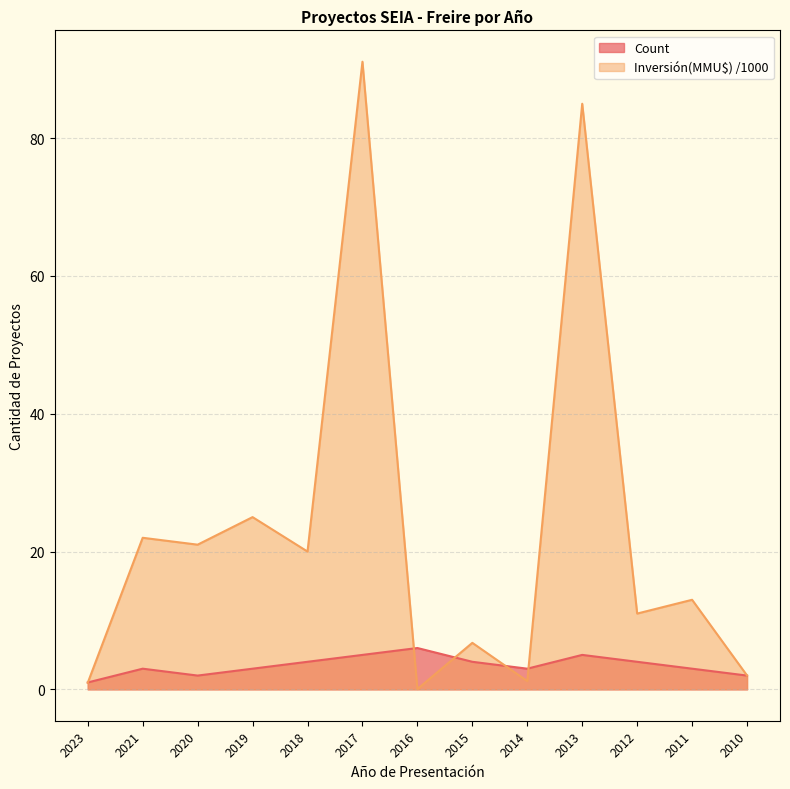

Which series has the widest spread of values?

Inversión(MMU$) /1000